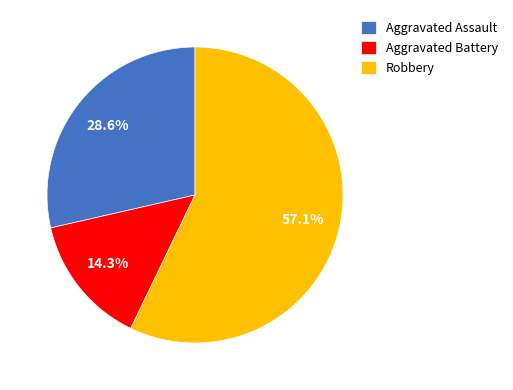

Is the sum of Aggravated Battery and Aggravated Assault greater than half?

No